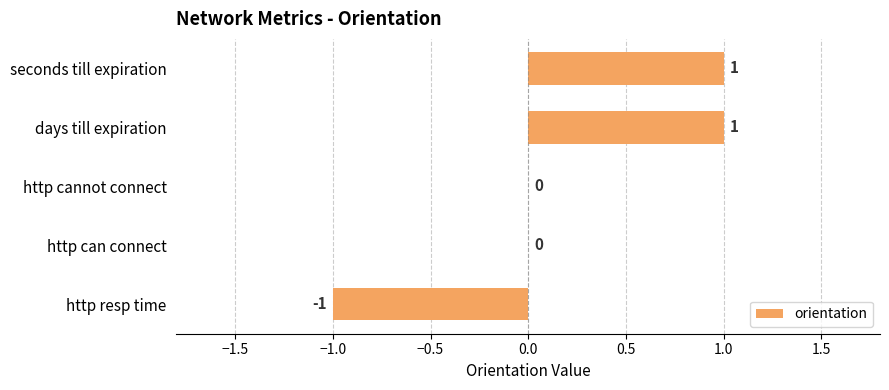

Reading bottom to top, transcribe all the data shown in this chart.

http resp time=-1	http can connect=0	http cannot connect=0	days till expiration=1	seconds till expiration=1